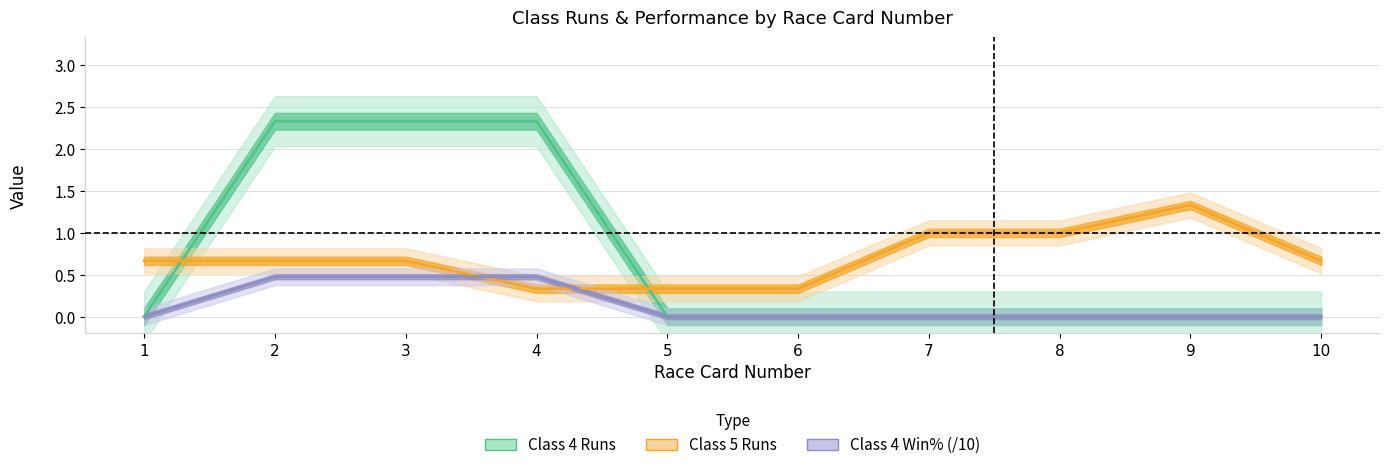

In Class 5 Runs, how many points are higher than both neighbors (excluding endpoints)?

1